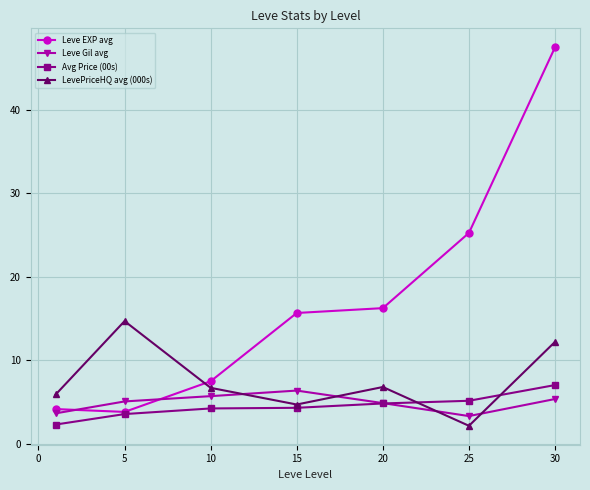

List the series in order of their peak value, lowest first.

Leve Gil avg, Avg Price (00s), LevePriceHQ avg (000s), Leve EXP avg